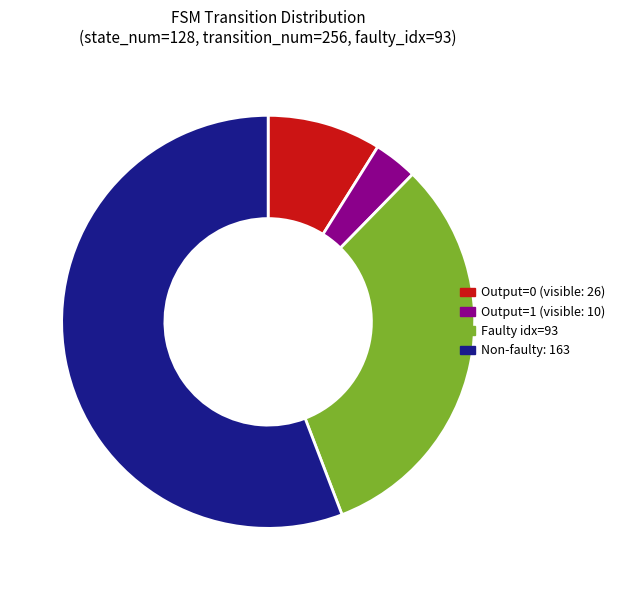

How many slices are in this pie chart?

4